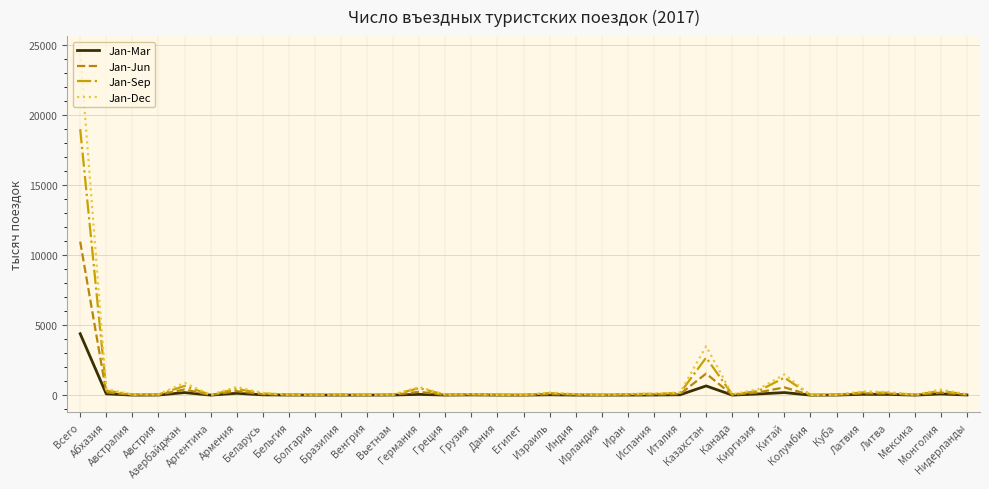

How many values in the Jan-Mar series are below 7?

16